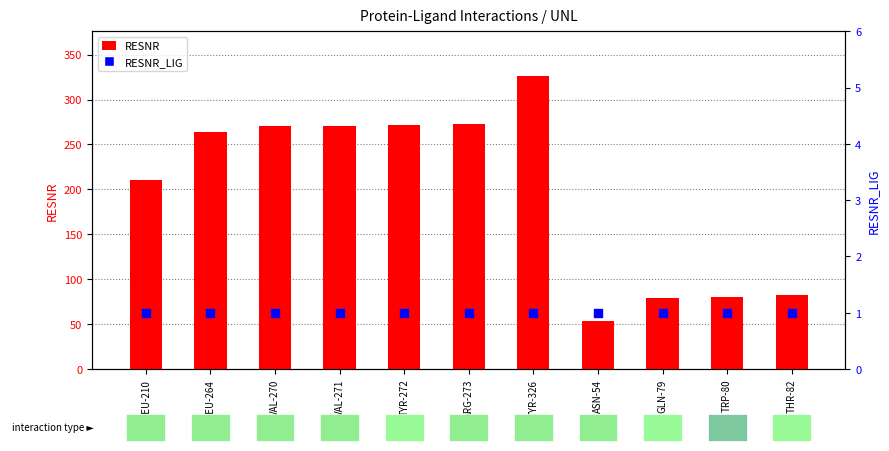

Which series has the largest total across all categories?

RESNR